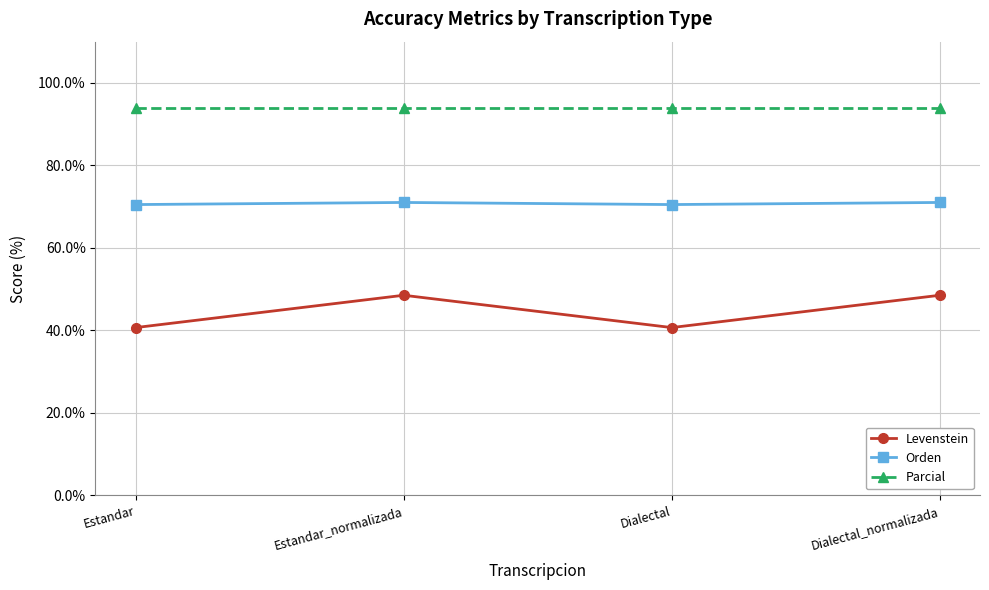

List the series in order of their peak value, highest first.

Parcial, Orden, Levenstein